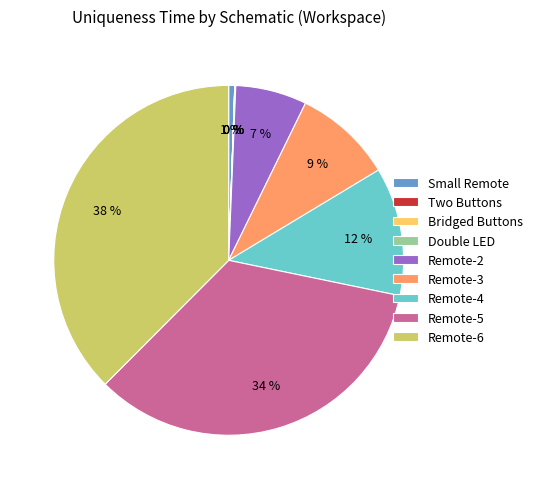

Does Remote-5 account for over 50% of the chart?

No